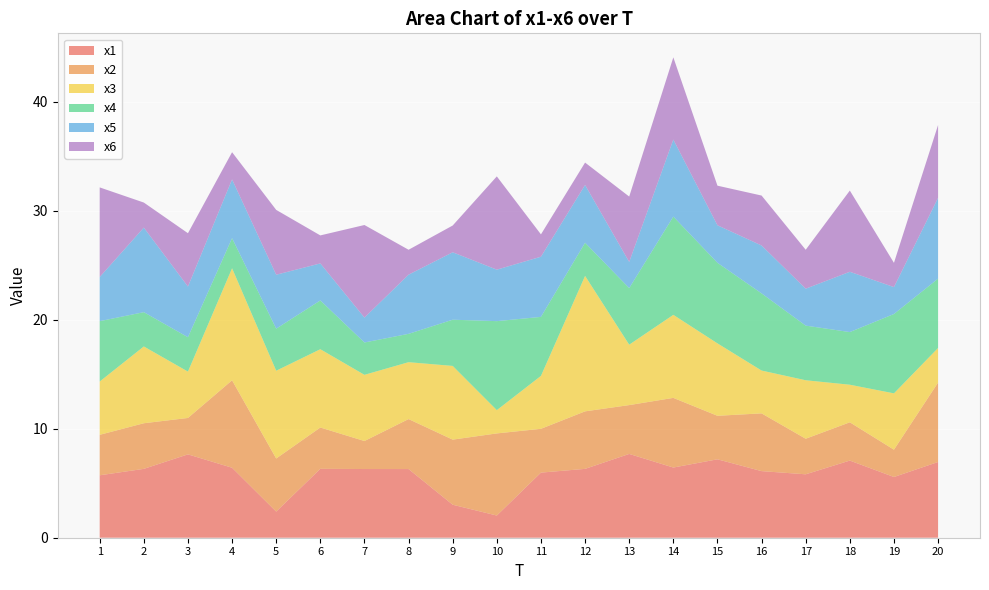

Reading left to right, what are all the values shown in this chart?

x1: 1=5.7	2=6.3	3=7.6	4=6.4	5=2.4	6=6.3	7=6.3	8=6.3	9=3.0	10=2.0	11=6.0	12=6.3	13=7.7	14=6.4	15=7.2	16=6.1	17=5.8	18=7.1	19=5.6	20=6.9
x2: 1=3.7	2=4.2	3=3.3	4=8.0	5=4.9	6=3.8	7=2.6	8=4.6	9=6.0	10=7.5	11=4.0	12=5.3	13=4.5	14=6.4	15=4.0	16=5.3	17=3.3	18=3.5	19=2.5	20=7.3
x3: 1=4.9	2=7.0	3=4.3	4=10.3	5=8.1	6=7.2	7=6.1	8=5.2	9=6.8	10=2.1	11=4.9	12=12.4	13=5.5	14=7.6	15=6.6	16=3.9	17=5.4	18=3.4	19=5.2	20=3.2
x4: 1=5.5	2=3.1	3=3.2	4=2.8	5=3.9	6=4.5	7=3.0	8=2.6	9=4.2	10=8.2	11=5.4	12=3.0	13=5.2	14=9.0	15=7.4	16=7.1	17=5.0	18=4.8	19=7.3	20=6.4
x5: 1=4.0	2=7.8	3=4.6	4=5.4	5=4.9	6=3.4	7=2.3	8=5.4	9=6.2	10=4.7	11=5.5	12=5.3	13=2.4	14=7.1	15=3.4	16=4.4	17=3.4	18=5.5	19=2.5	20=7.4
x6: 1=8.2	2=2.3	3=4.9	4=2.5	5=5.9	6=2.6	7=8.5	8=2.3	9=2.5	10=8.6	11=2.0	12=2.1	13=6.0	14=7.5	15=3.6	16=4.6	17=3.6	18=7.4	19=2.2	20=6.7